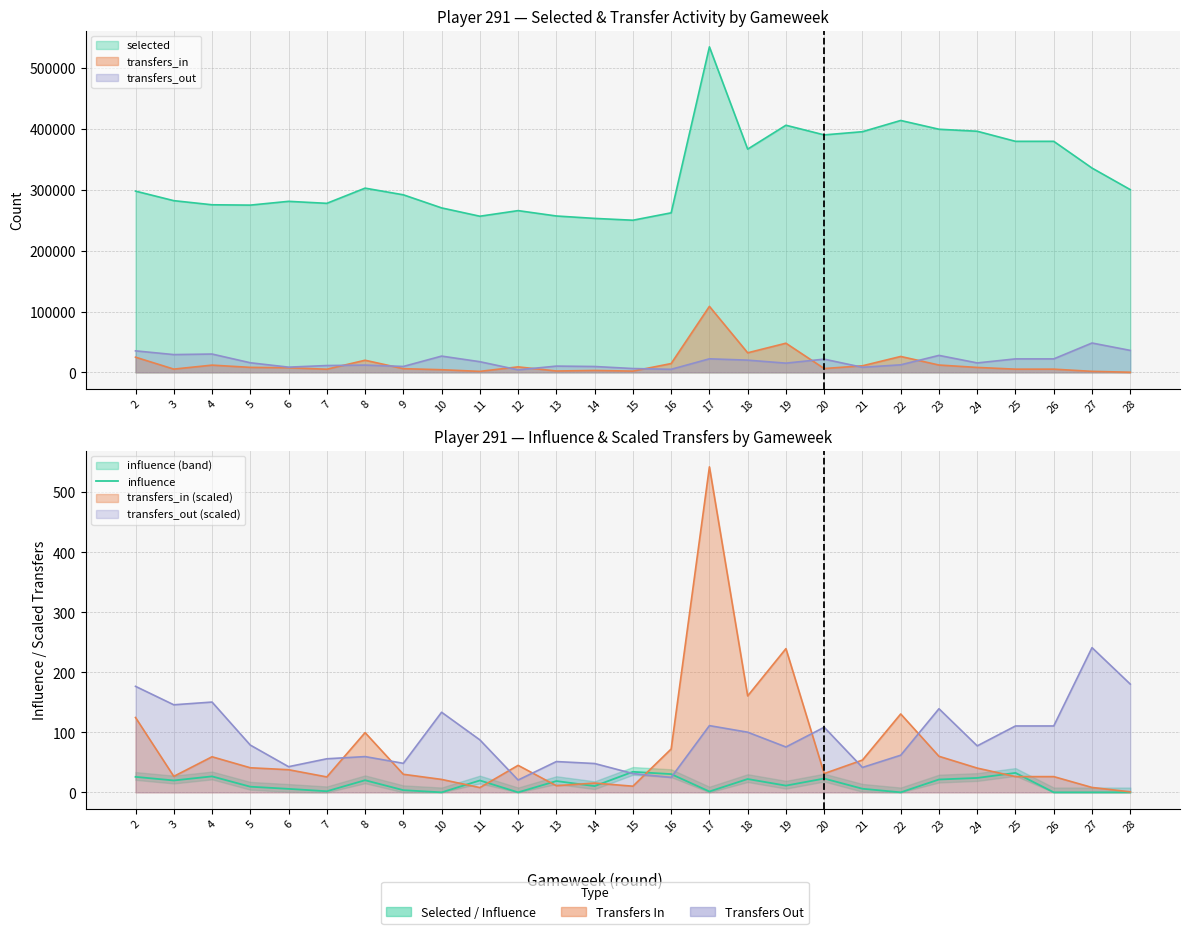

Count the number of values greater than 11.

14